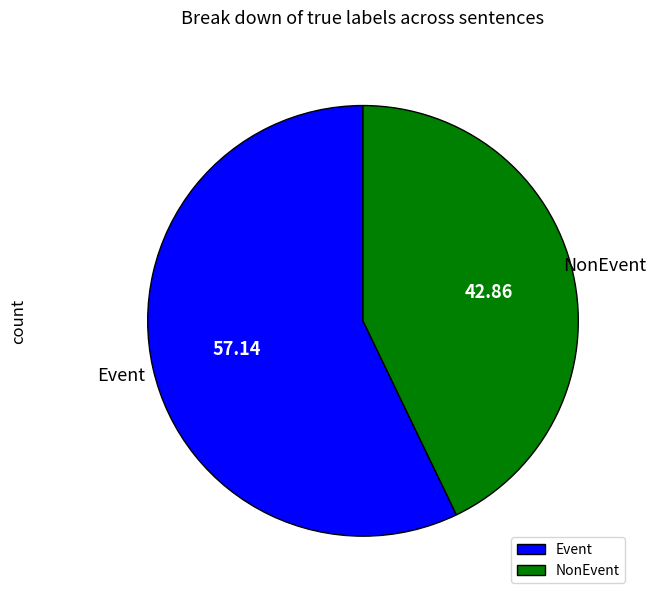

How many segments does this pie chart have?

2